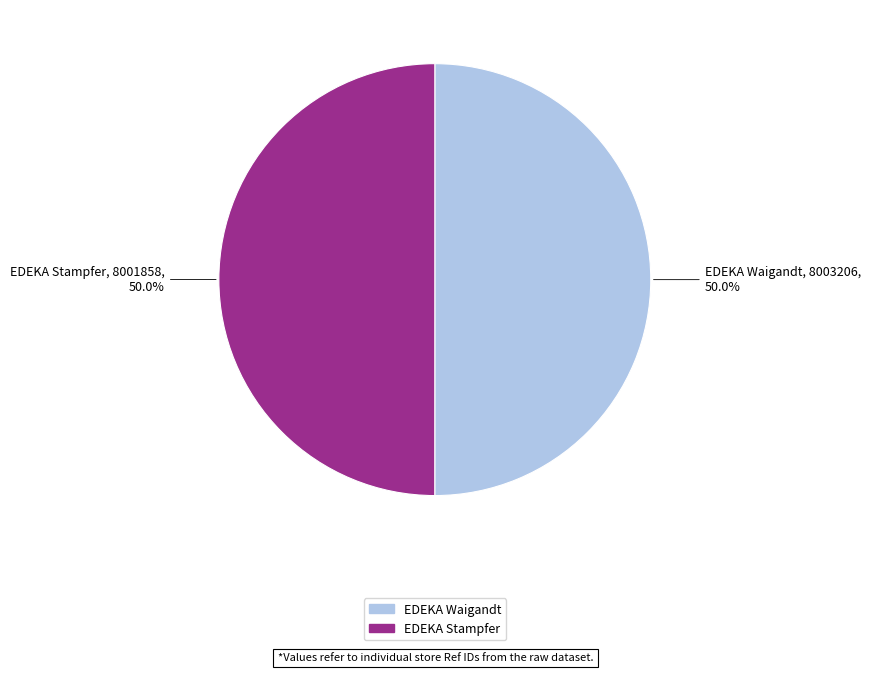

What percentage is NOT represented by EDEKA Stampfer?

50.0%